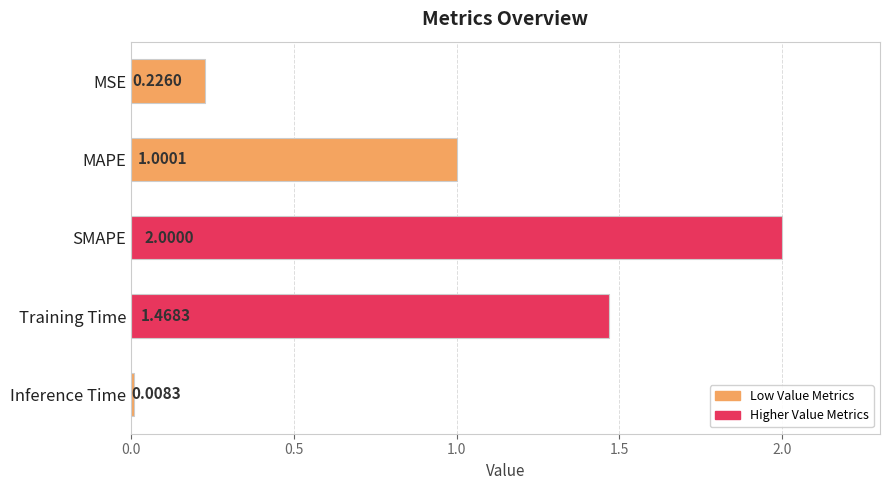

Between MSE and Inference Time, which is larger?

MSE